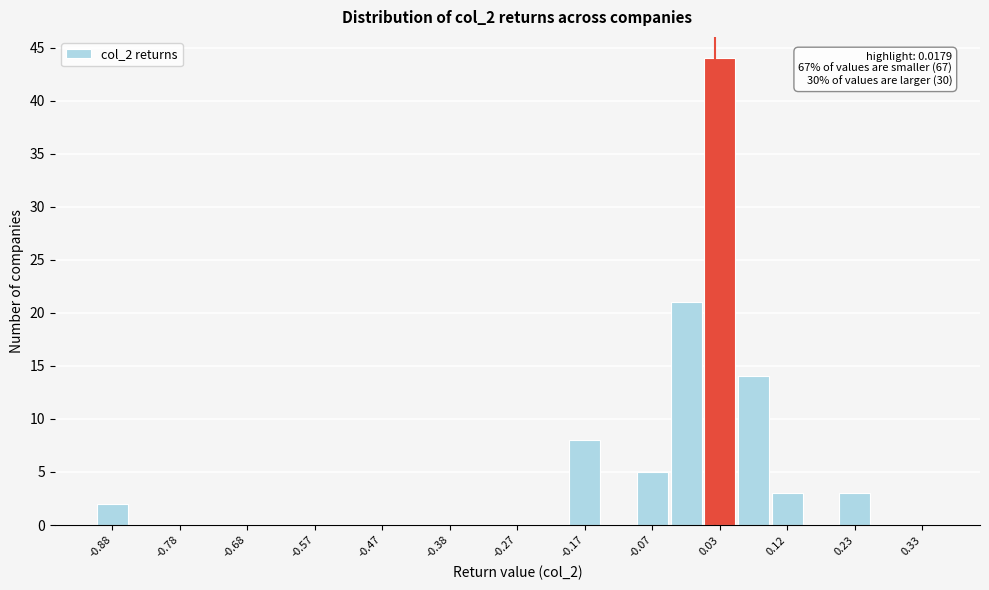

Which range on the x-axis has the tallest bar?

0.00 to 0.05